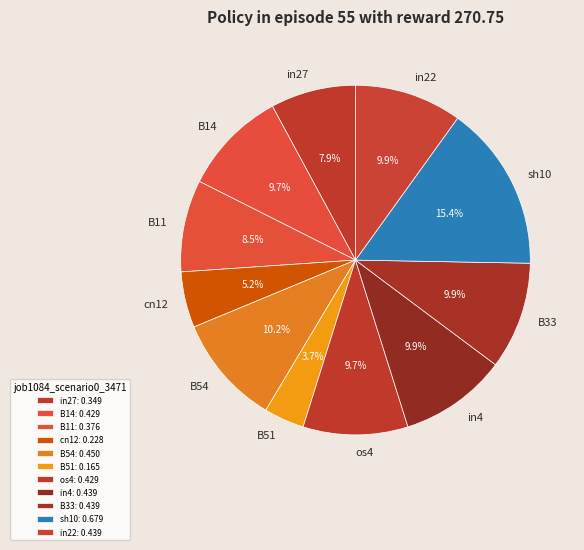

To the nearest percent, what is the difference between the largest and smallest slice percentages?

12%